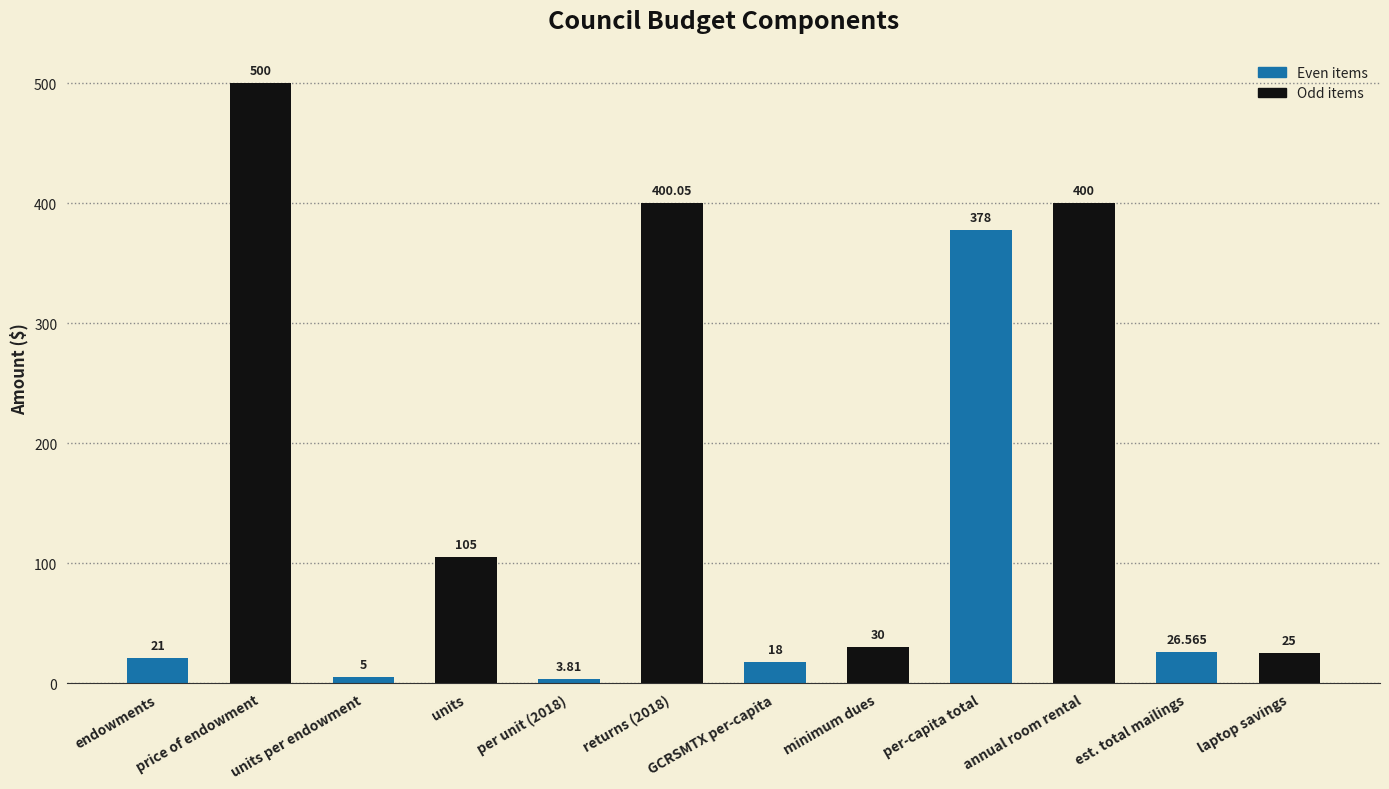

The chart shows a value of 3.8 at per unit (2018). True or false?

True